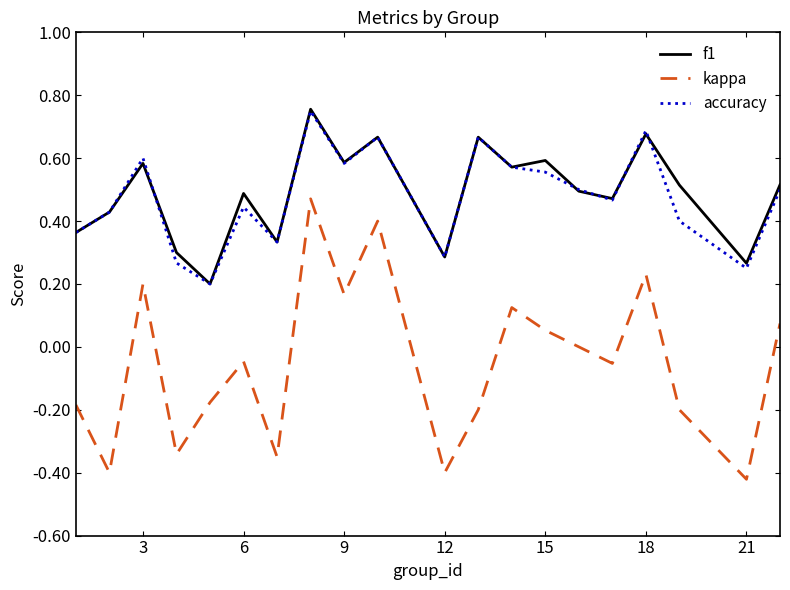

True or false: f1 and kappa intersect in this chart.

False